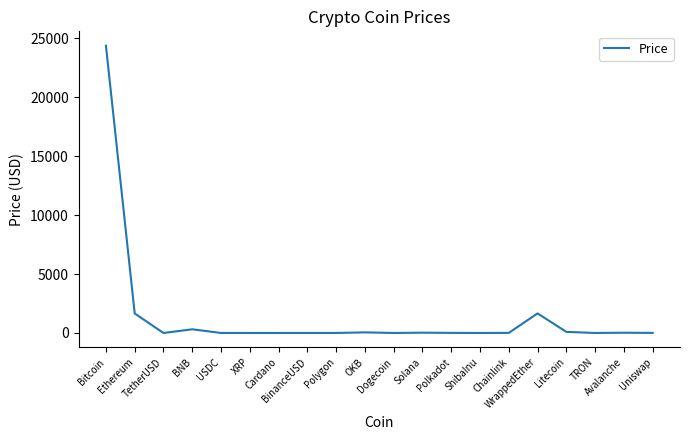

What position from the left is TRON?

18